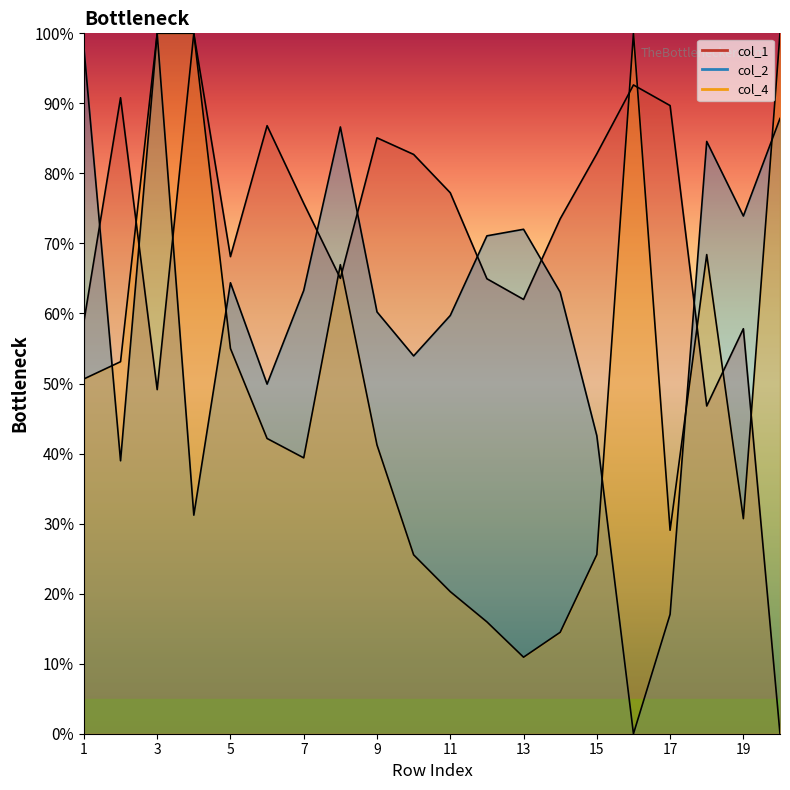

Where does the col_1 series first go above 75?

2